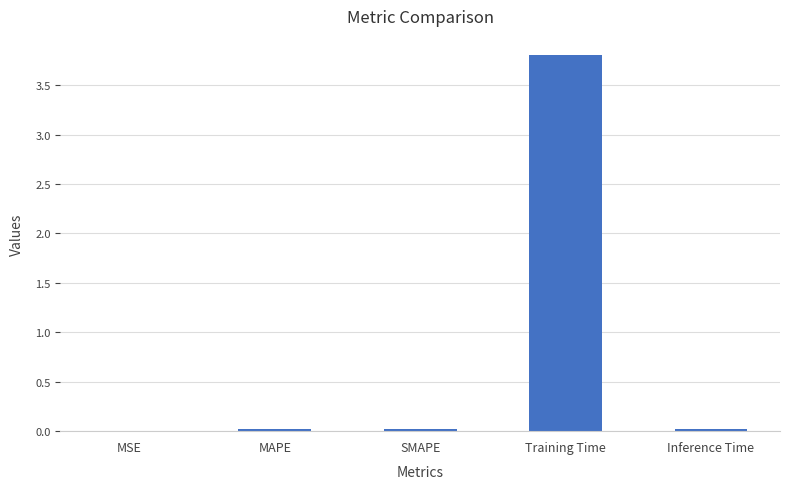

At which category does the chart reach its peak across all series?

Training Time